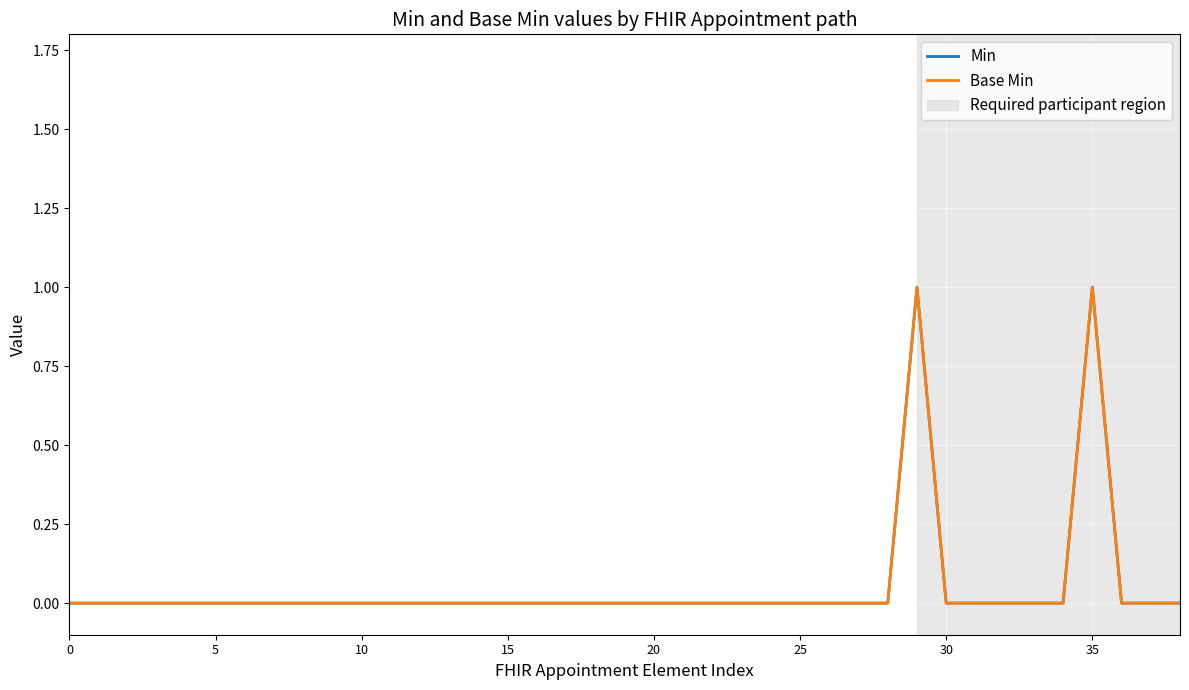

Does the chart display data point markers on the line(s)?

No